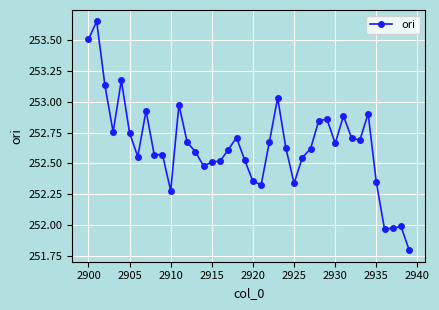

How many values are below 252?

4